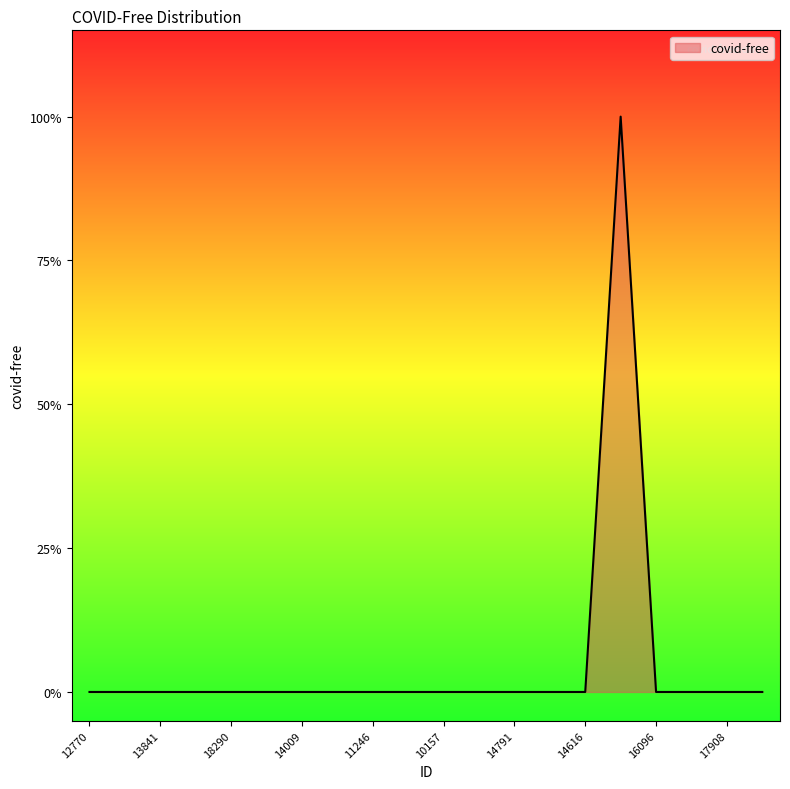

At which label is the value closest to 0?

12770